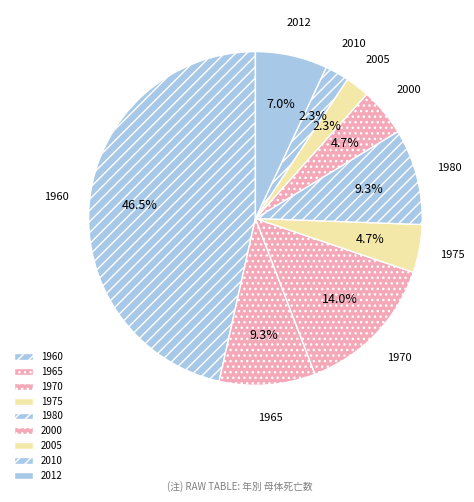

Approximately how many times larger is the value at 2000 compared to 1965?

0.5